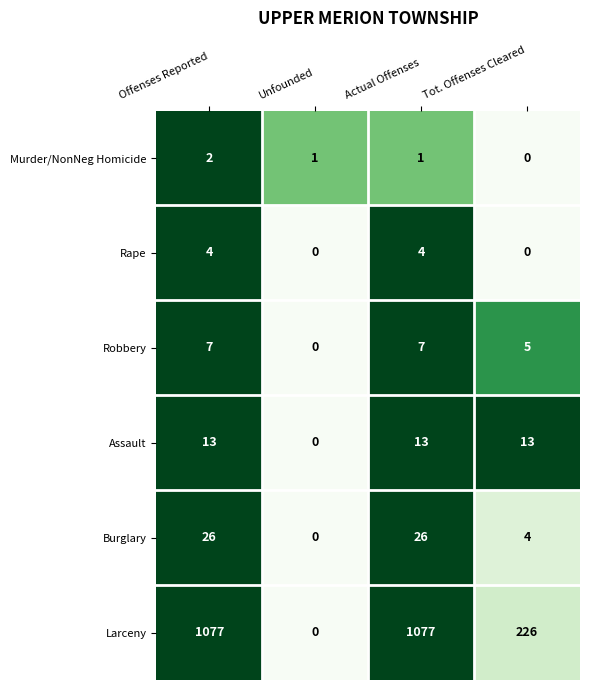

What is the difference between the highest and lowest values at Actual Offenses?

1076